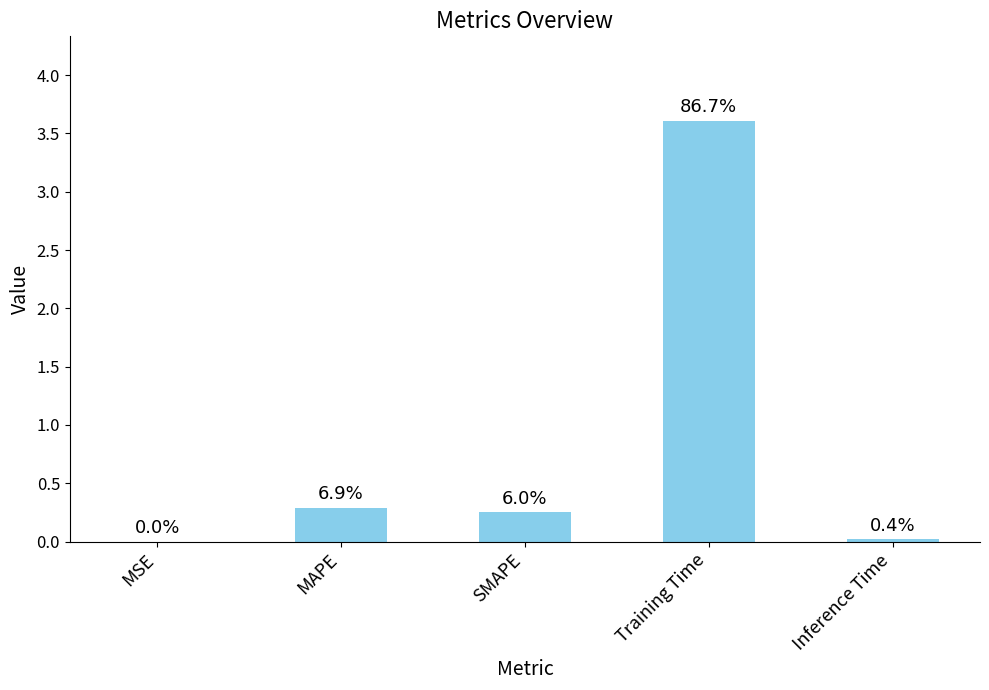

Are the bars horizontal?

No